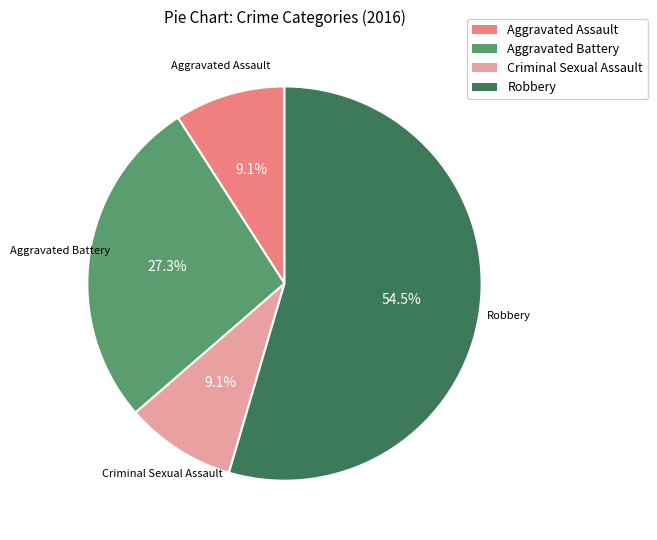

The Criminal Sexual Assault slice represents 9% of the pie. True or false?

True